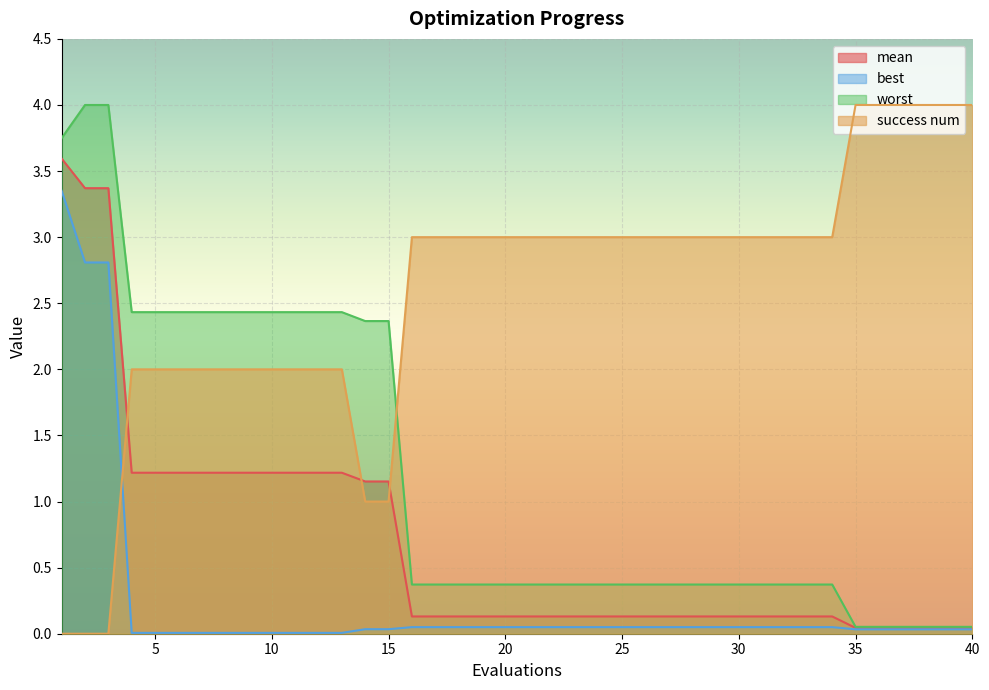

After their last crossing, which series has the higher values: best or success num?

success num